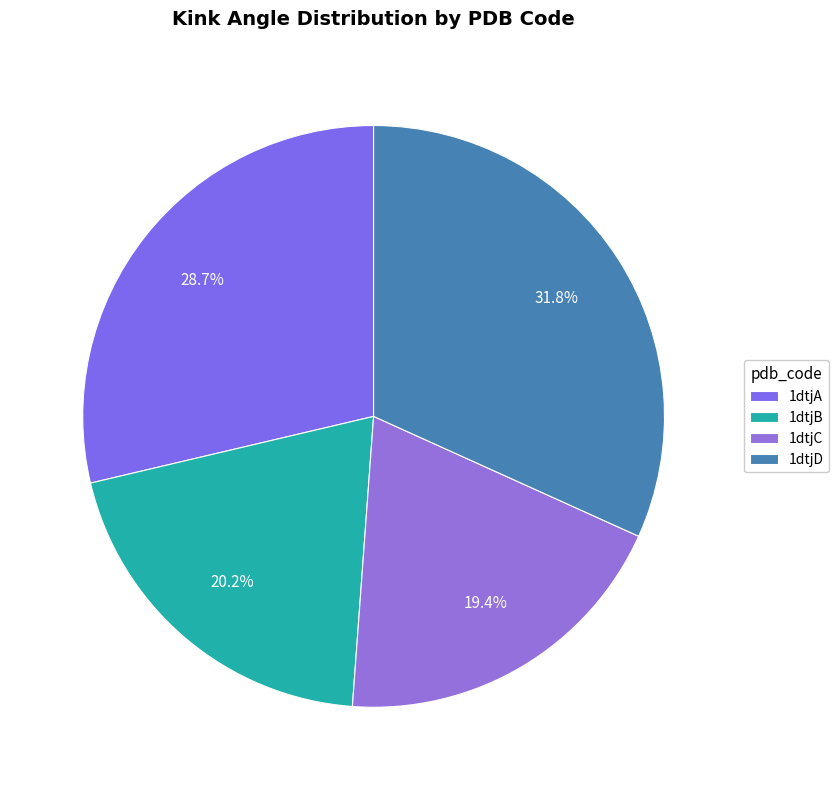

The 1dtjA slice represents 22% of the pie. True or false?

False